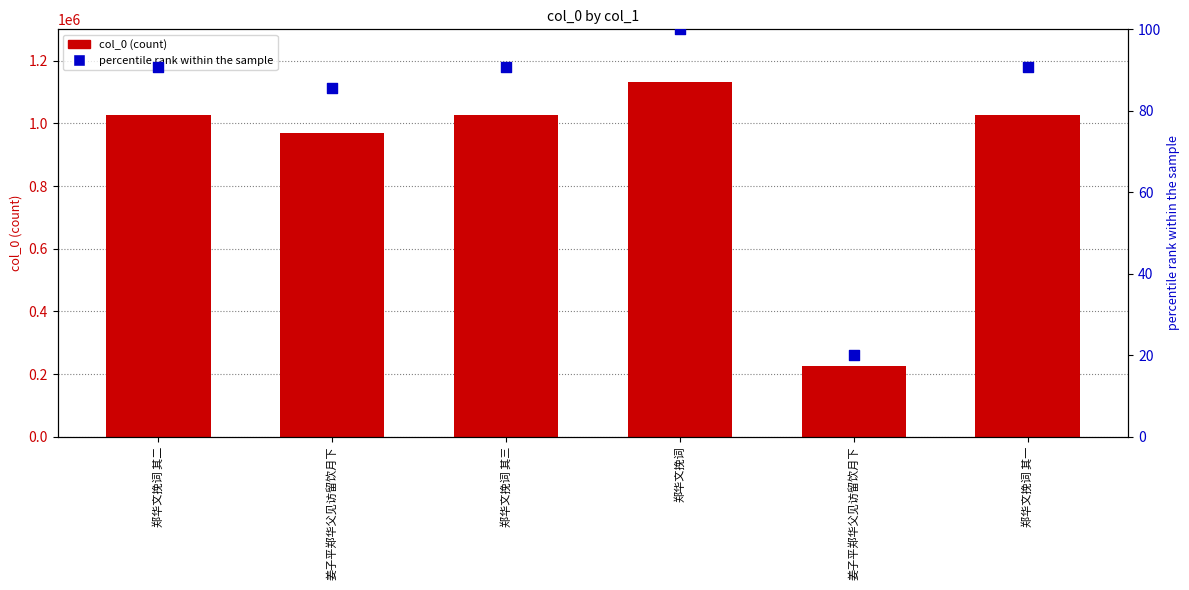

What are all the series names shown in the legend?

col_0, percentile rank within the sample